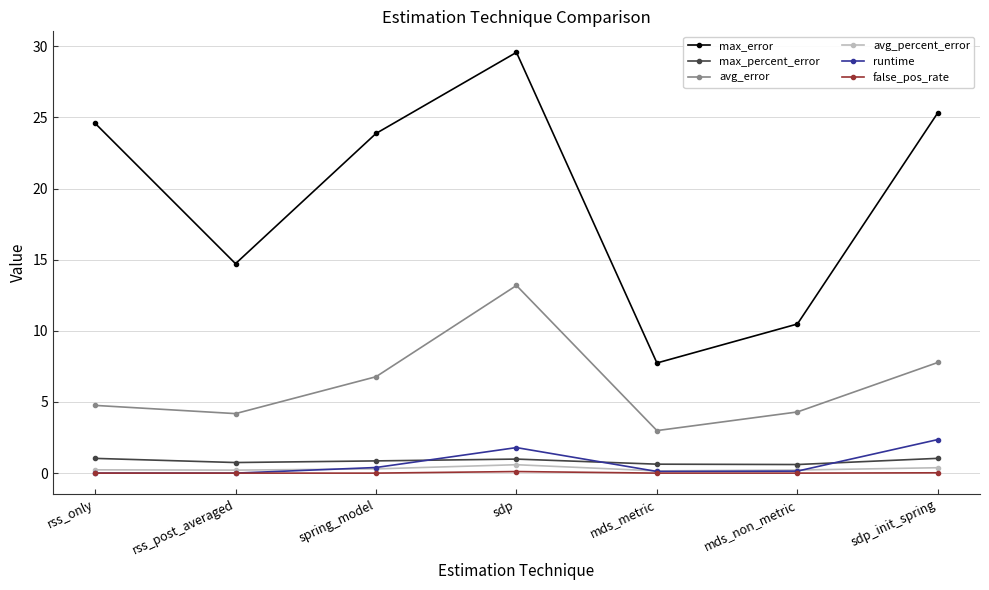

True or false: avg_percent_error and max_error cross at least once.

False